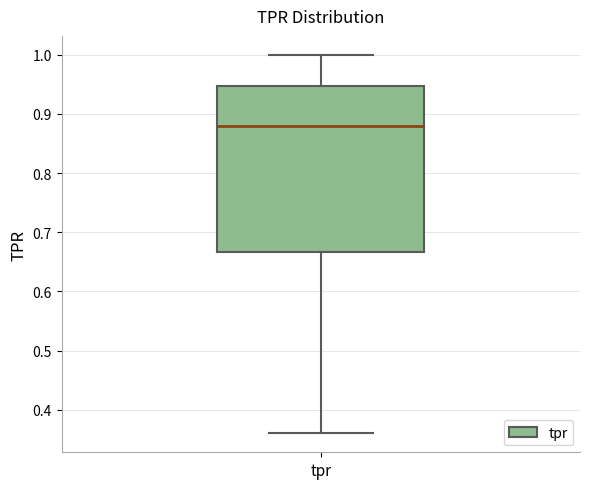

Transcribe this box plot: give where the median line is, the range the box spans, and where the two whiskers end, as read against the y-axis. The values are not printed on the chart, so give them approximately, as read against the axis.

median 0.88, box 0.67 to 0.95, whiskers 0.36 to 1.00